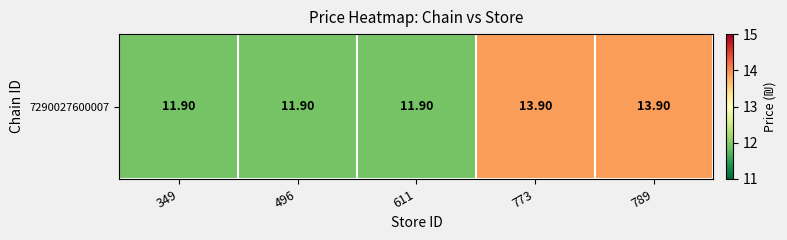

Between 496 and 773, which is larger?

773